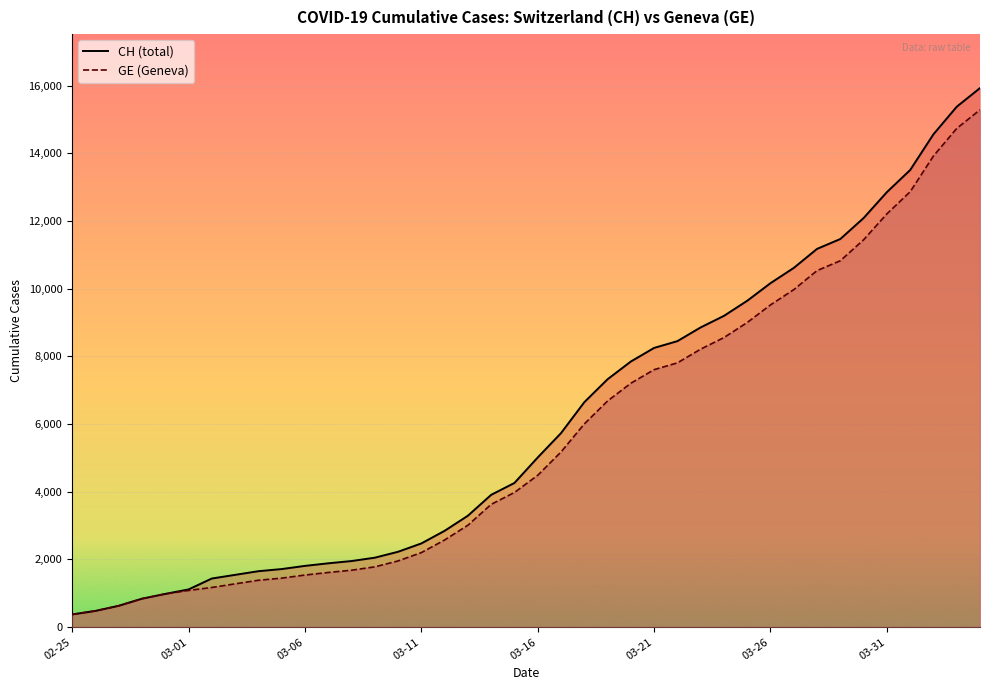

What are all the series names shown in the legend?

CH, GE